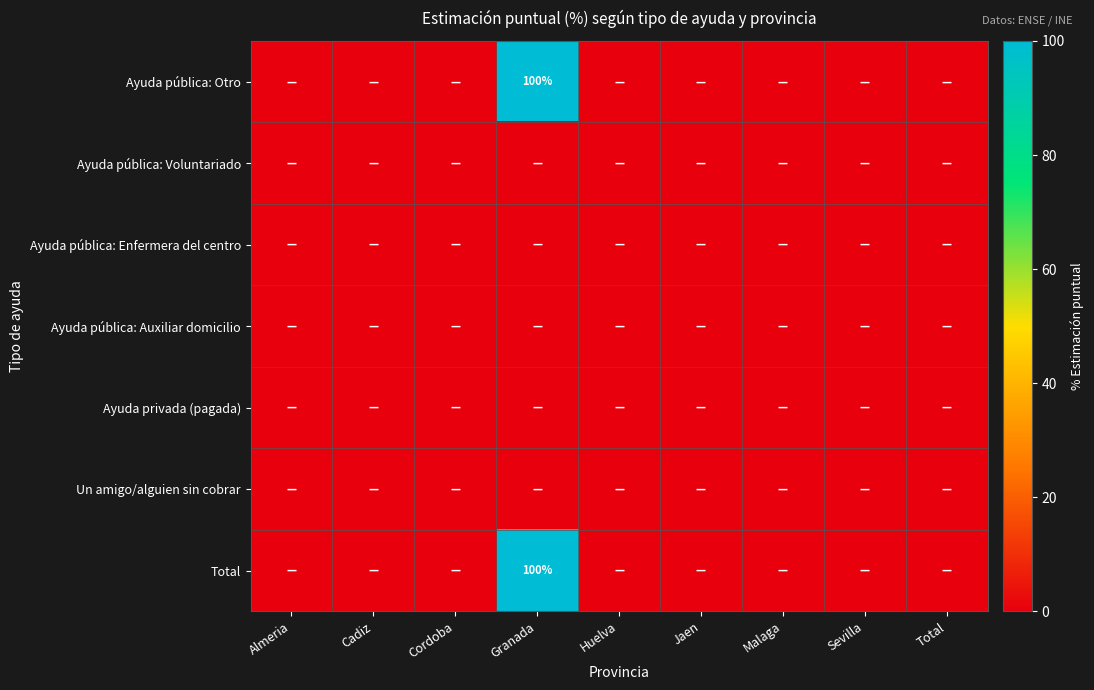

What is the greatest value displayed?

100